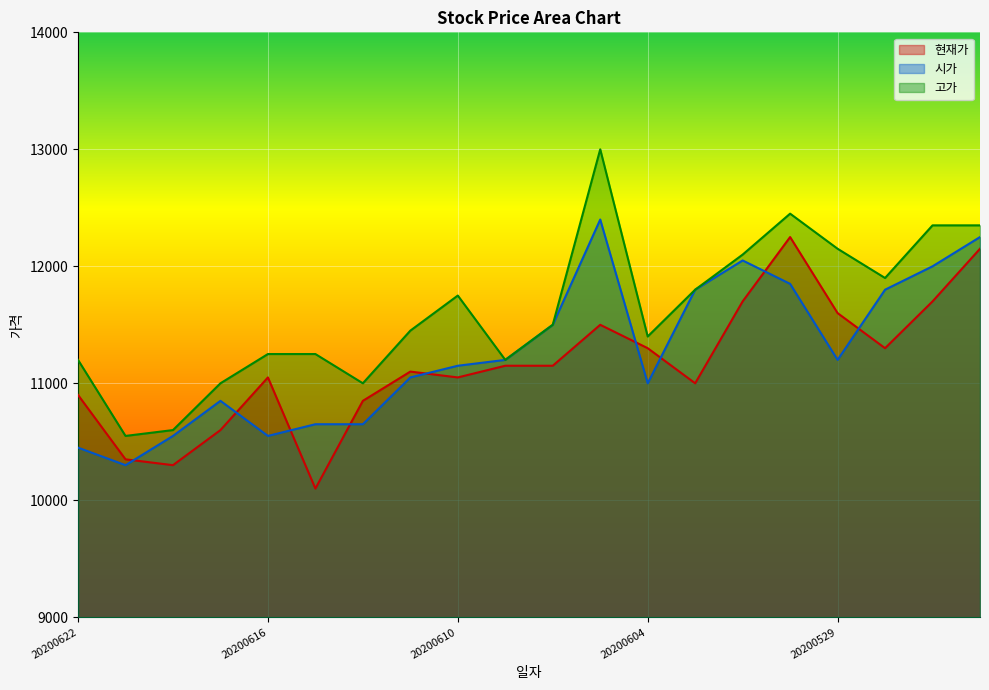

How many lines are shown in the chart?

3